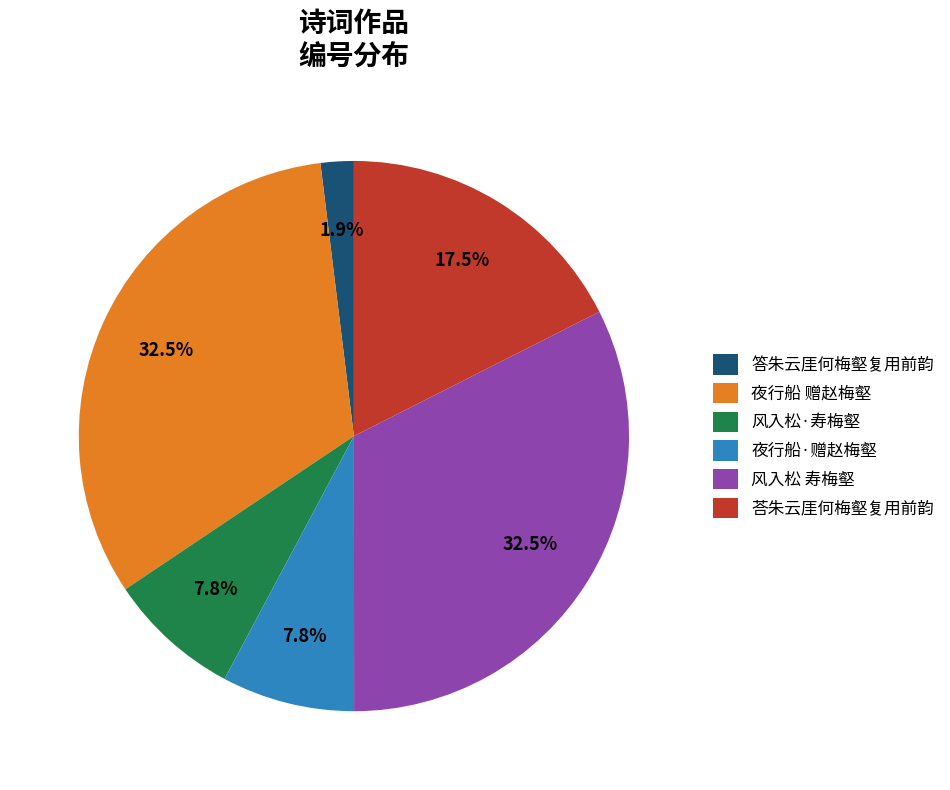

To the nearest percent, what is the difference between the largest and smallest slice percentages?

31%